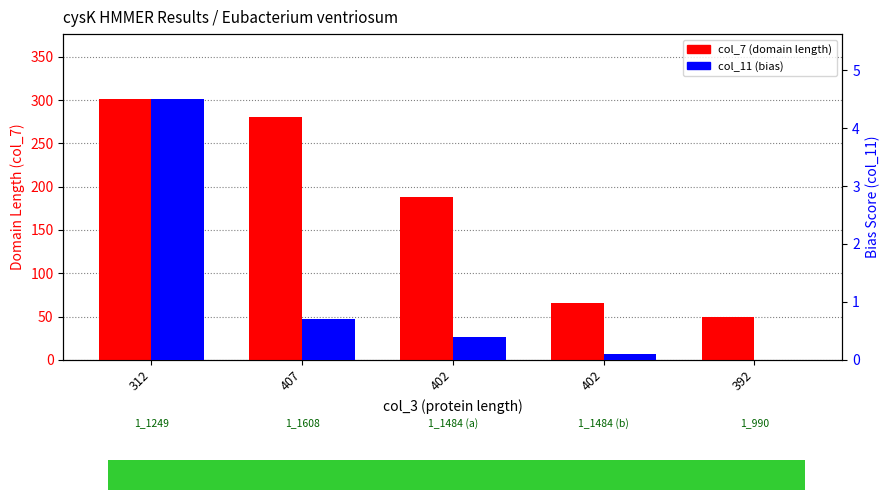

What is the approximate value of col_7 (domain length) at 312?

301.0